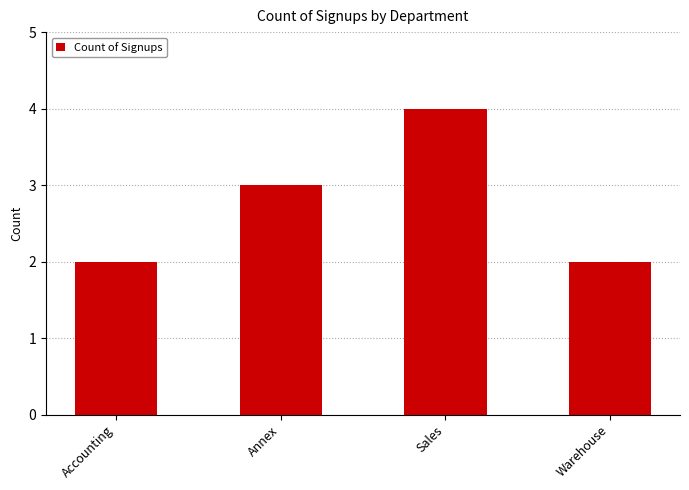

What is the difference between the second highest and second lowest values?

1